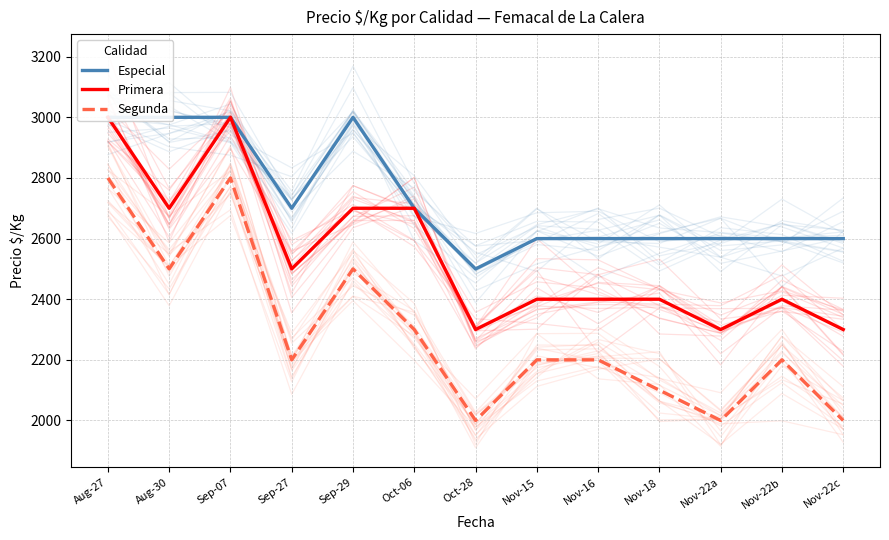

Is it true that Segunda equals 2200 at Nov-16?

True